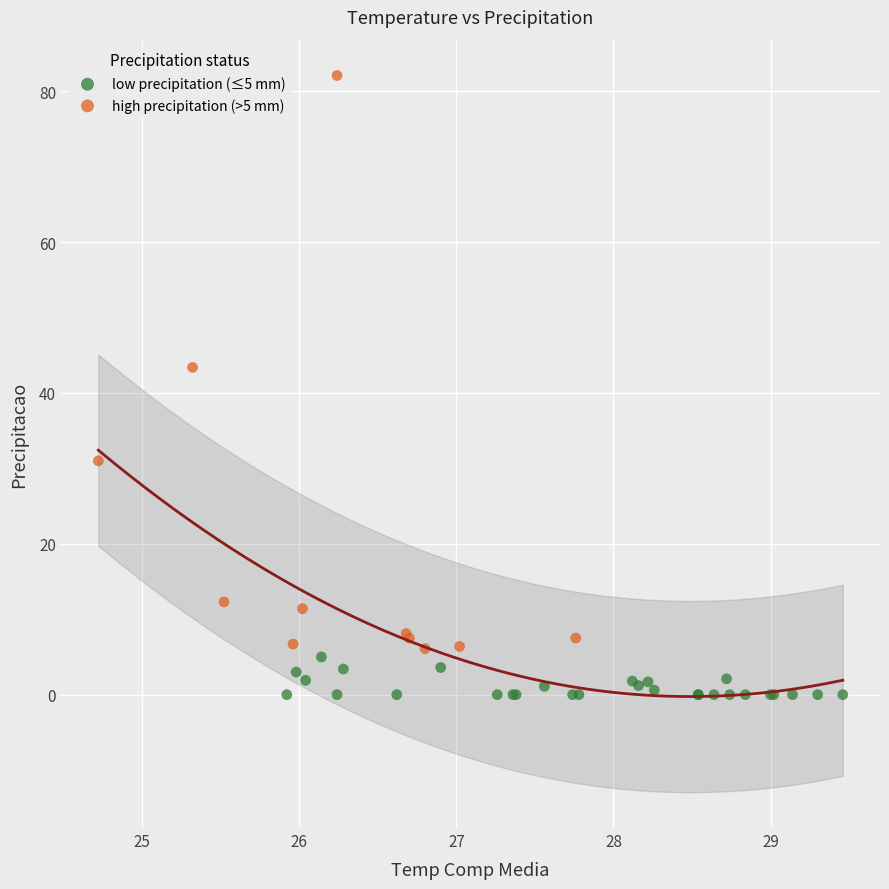

What are all the series names shown in the legend?

low precipitation (≤5 mm), high precipitation (>5 mm)